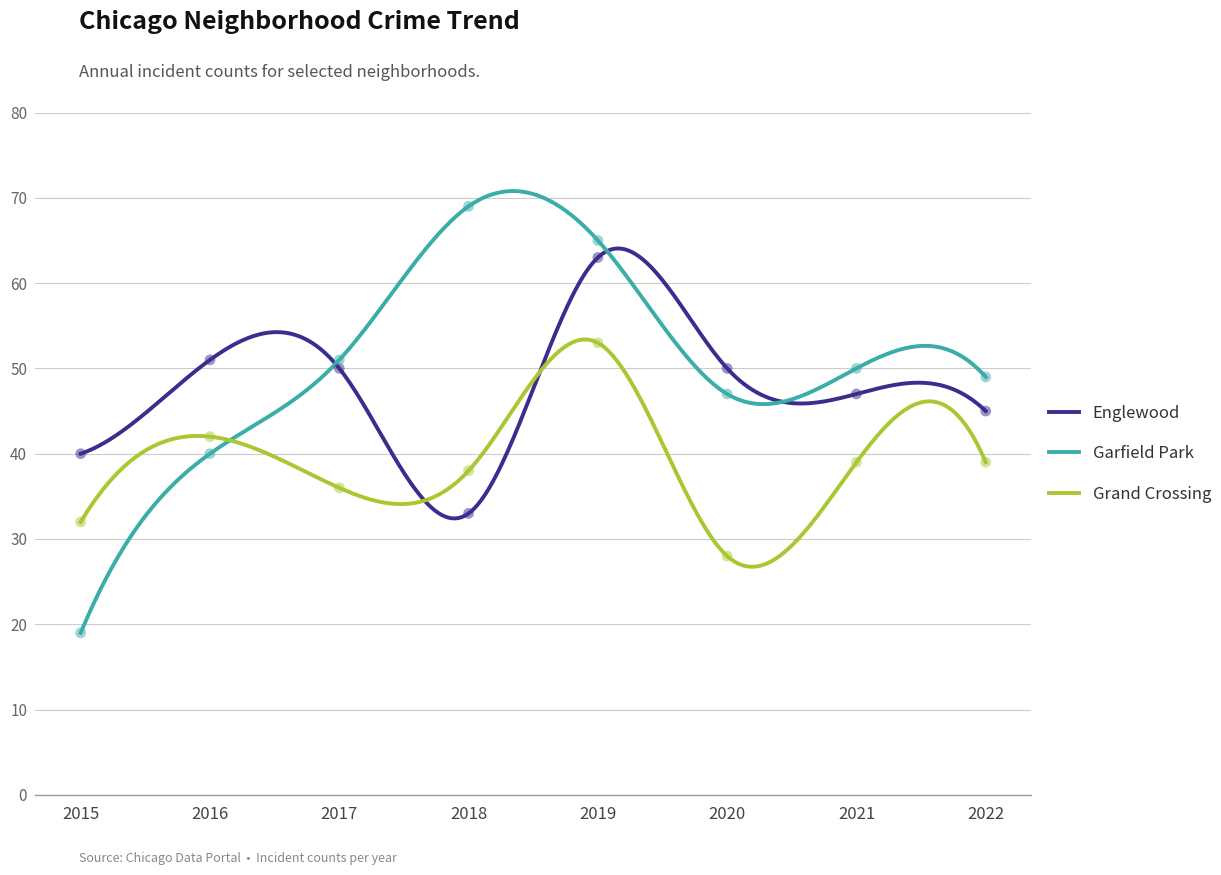

Which series reaches the minimum Y coordinate?

Garfield Park